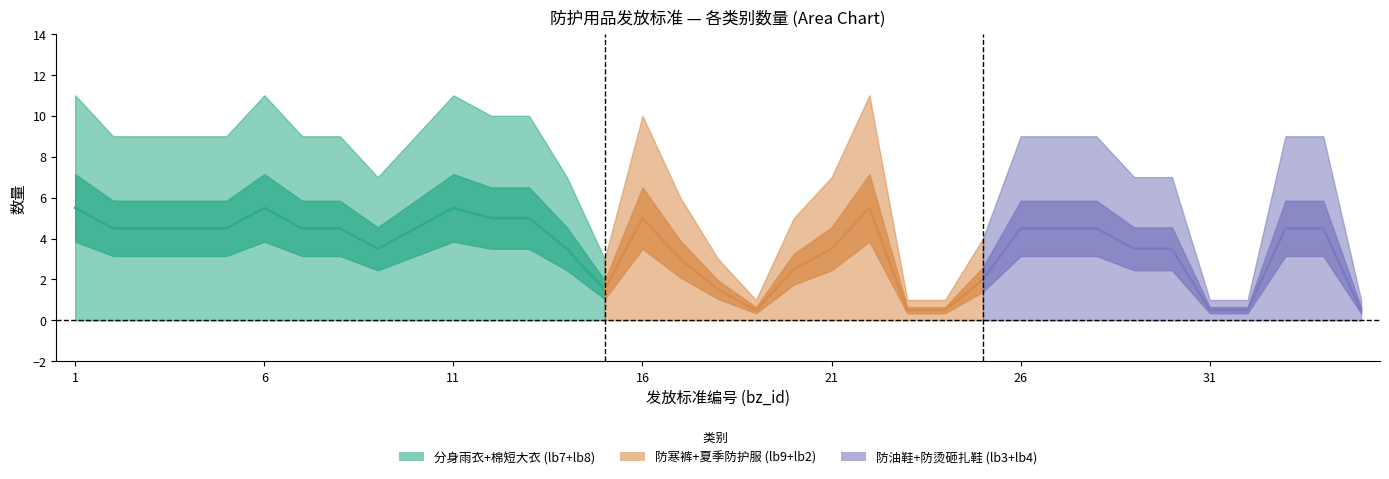

Which has a higher value, 23 or 5?

5